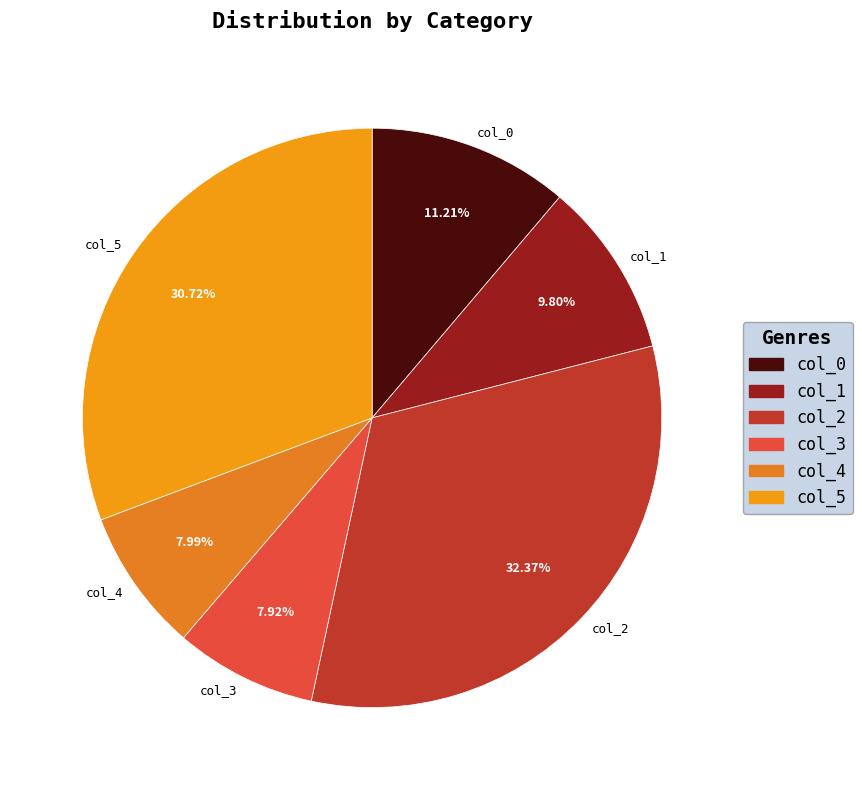

Does any single category account for the majority?

No